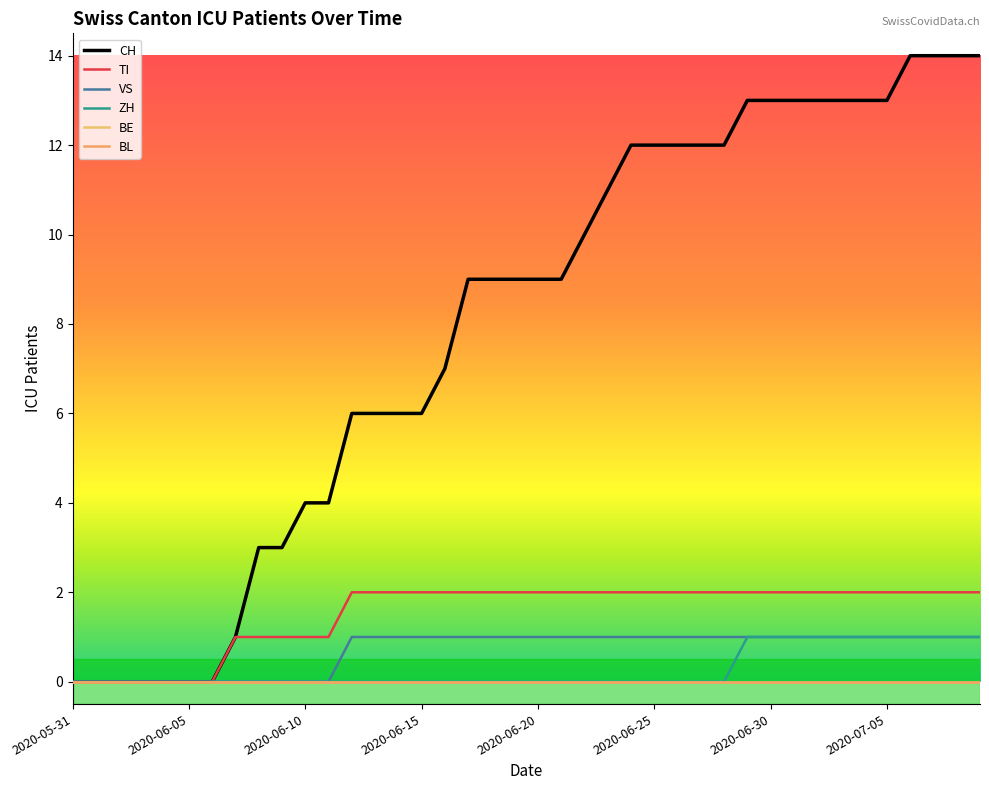

True or false: ZH and BE cross at least once.

False